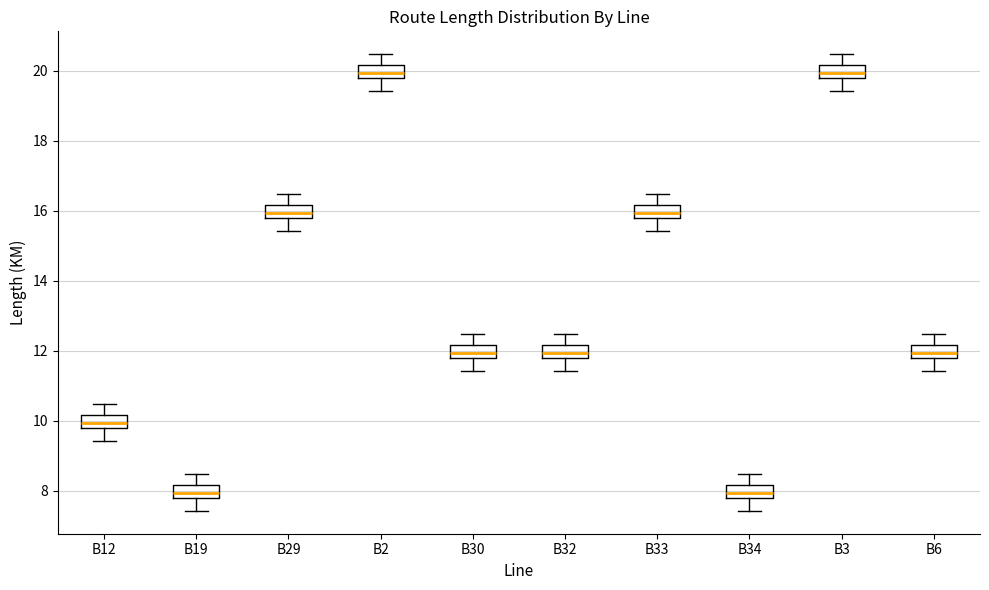

Reading left to right, transcribe this box plot: for each box, give where its median line is, the range the box spans, and where its two whiskers end, as read against the y-axis. The values are not printed on the chart, so give them approximately, as read against the axis.

B12: median 10.0, box 9.8 to 10.2, whiskers 9.4 to 10.4
B19: median 8.0, box 7.8 to 8.2, whiskers 7.4 to 8.4
B29: median 16.0, box 15.8 to 16.2, whiskers 15.4 to 16.4
B2: median 20.0, box 19.8 to 20.2, whiskers 19.4 to 20.4
B30: median 12.0, box 11.8 to 12.2, whiskers 11.4 to 12.4
B32: median 12.0, box 11.8 to 12.2, whiskers 11.4 to 12.4
B33: median 16.0, box 15.8 to 16.2, whiskers 15.4 to 16.4
B34: median 8.0, box 7.8 to 8.2, whiskers 7.4 to 8.4
B3: median 20.0, box 19.8 to 20.2, whiskers 19.4 to 20.4
B6: median 12.0, box 11.8 to 12.2, whiskers 11.4 to 12.4